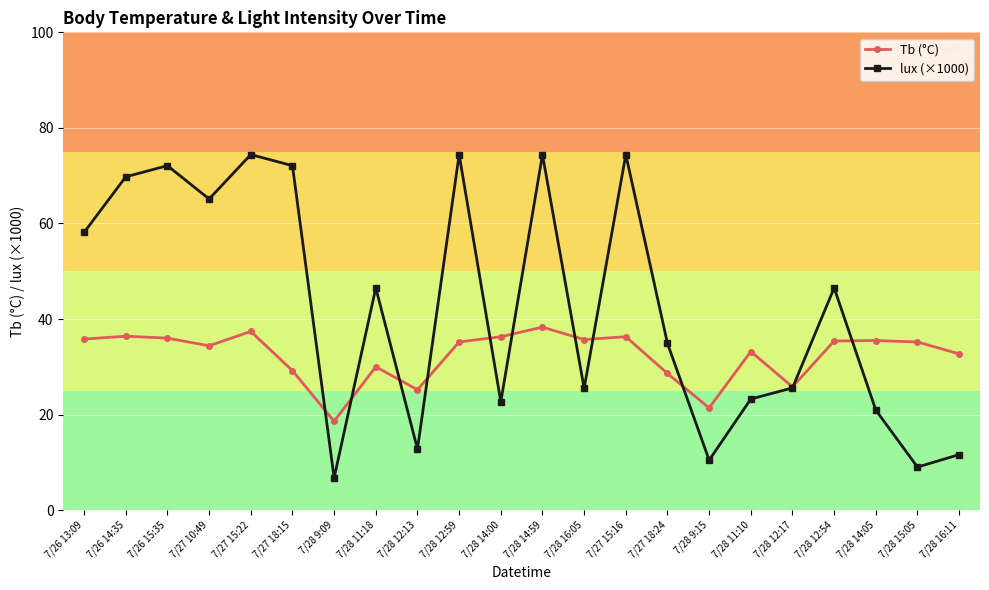

What is the difference between the lux (×1000) values at 7/28 12:54 and 7/26 15:35?

25.6